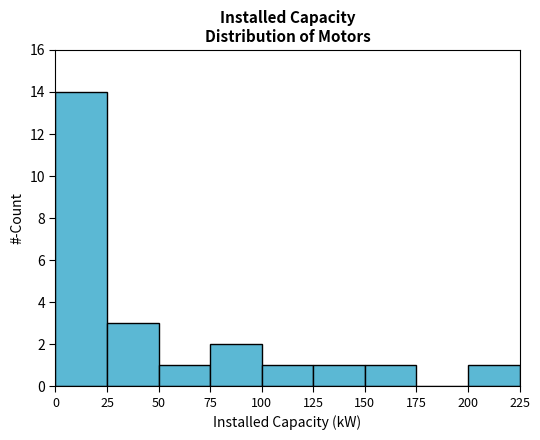

What is the height of the bar covering 75 to 100 on the x-axis? The values are not printed on the chart, so give them approximately, as read against the axis.

2